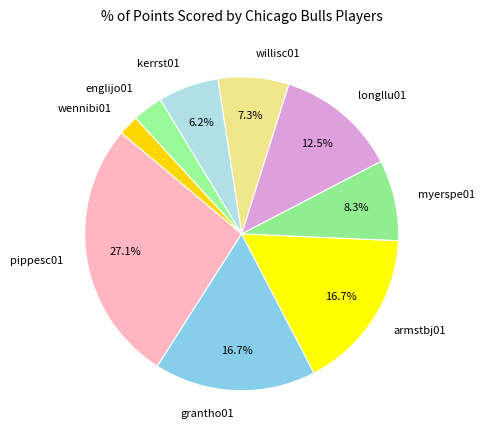

How many segments does this pie chart have?

9